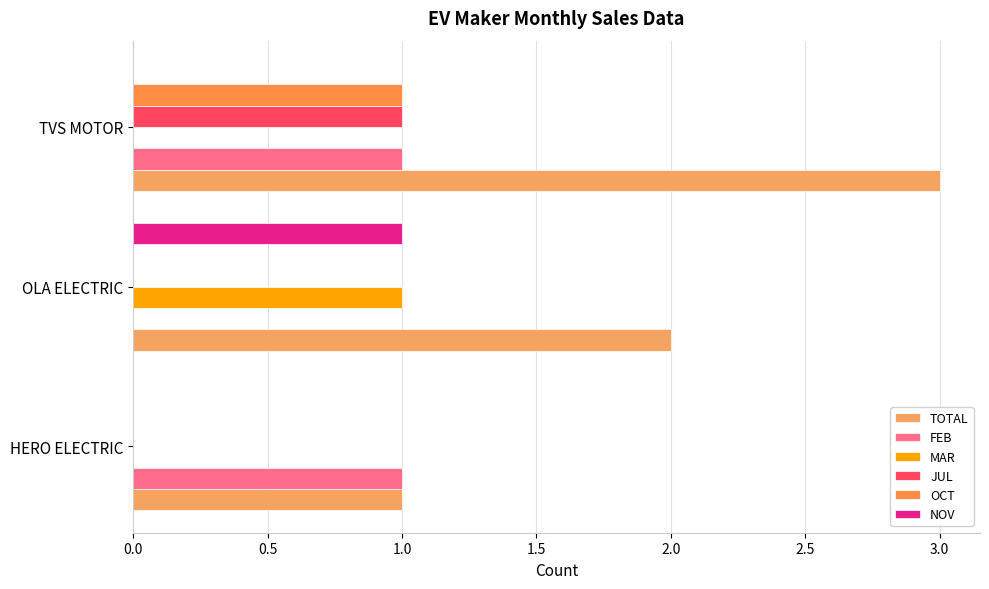

What are all the series names shown in the legend?

TOTAL, FEB, MAR, JUL, OCT, NOV